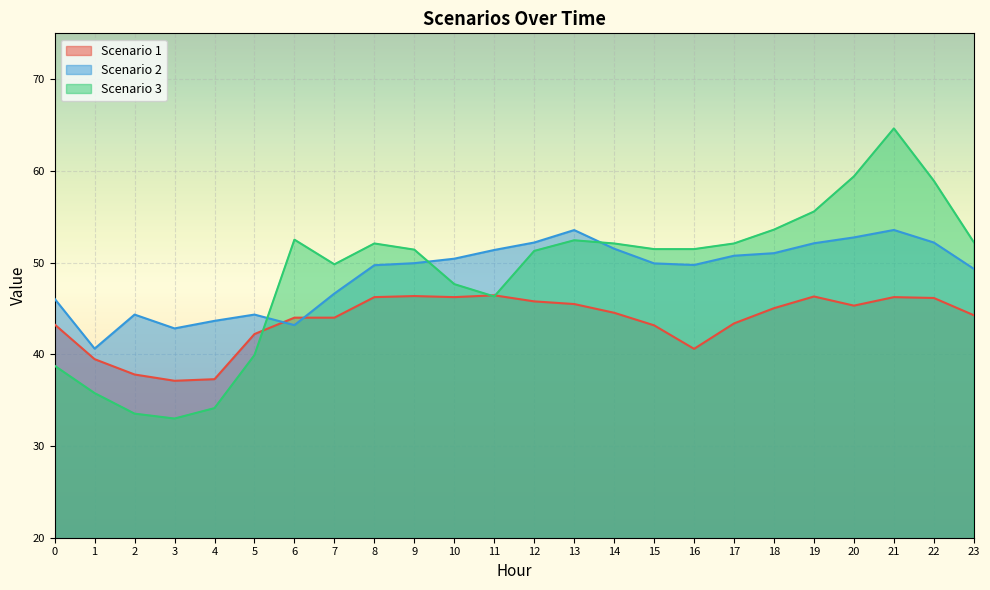

Which series has the widest spread of values?

Scenario 3